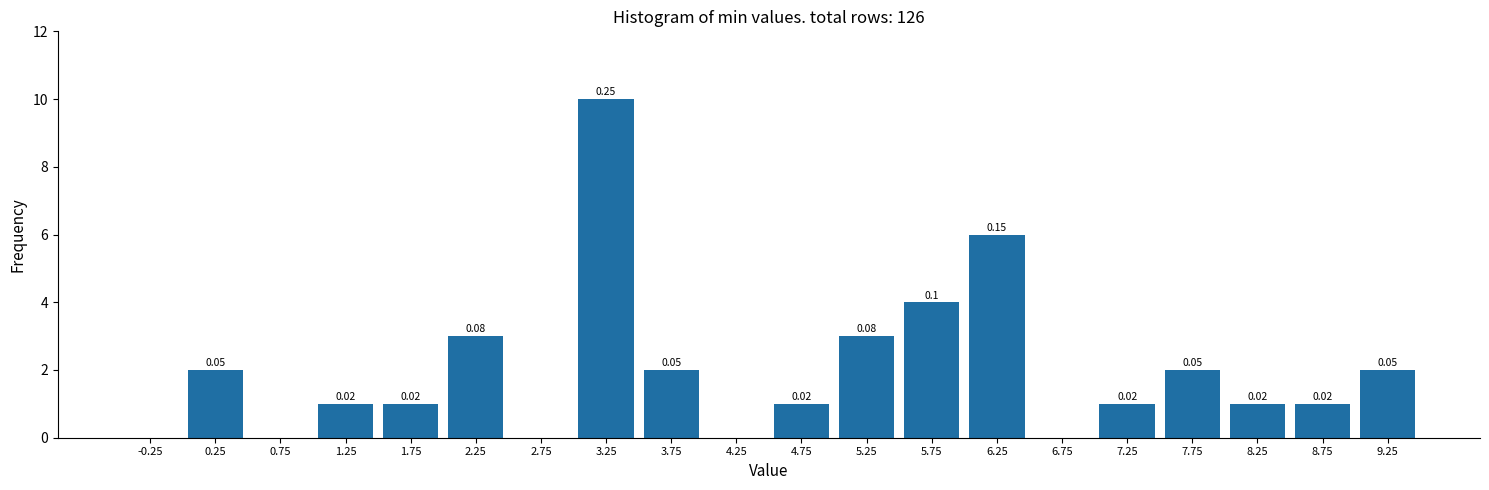

Over which range of the x-axis is the bar tallest?

3.0 to 3.5